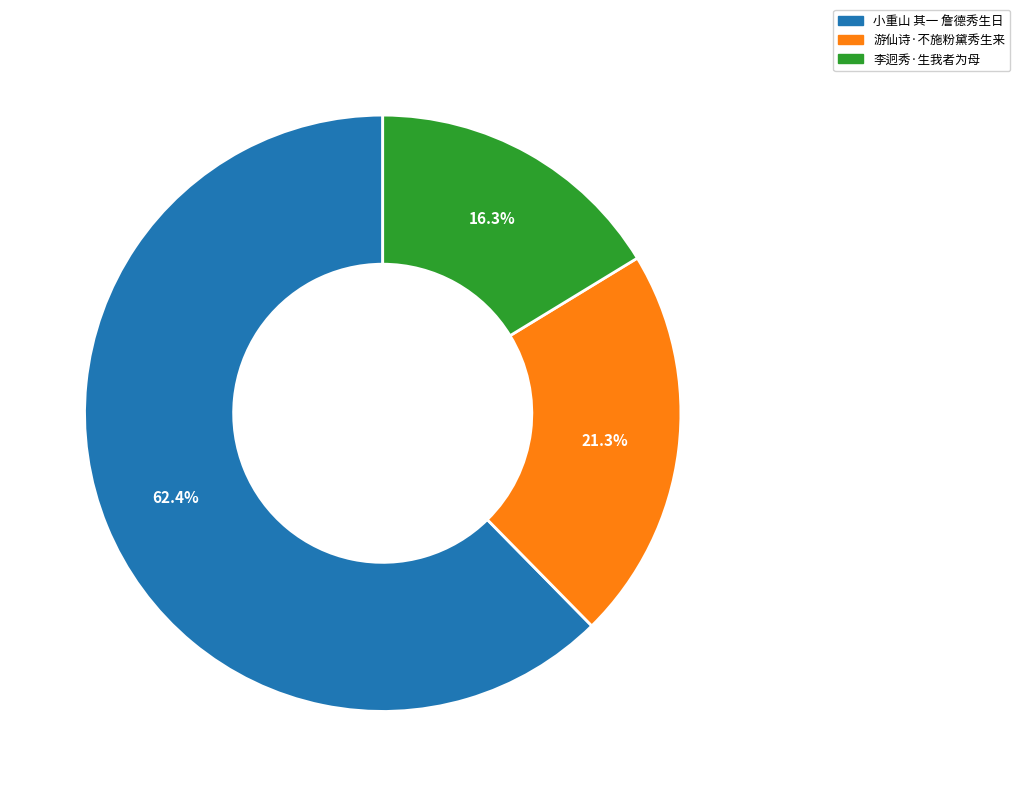

What portion of the pie excludes 小重山 其一 詹德秀生日?

37.6%